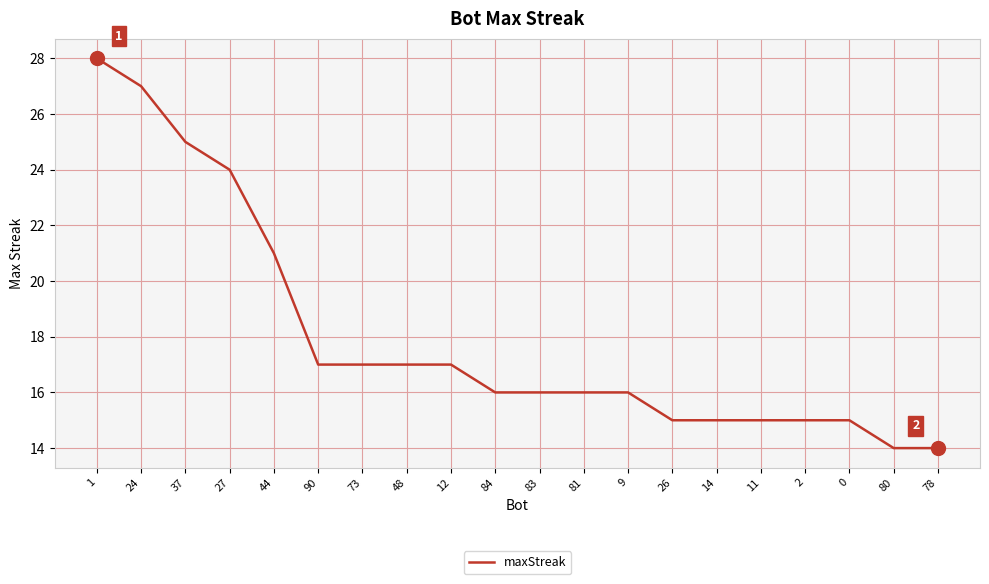

Reading right to left, transcribe all the data shown in this chart.

14	14	15	15	15	15	15	16	16	16	16	17	17	17	17	21	24	25	27	28